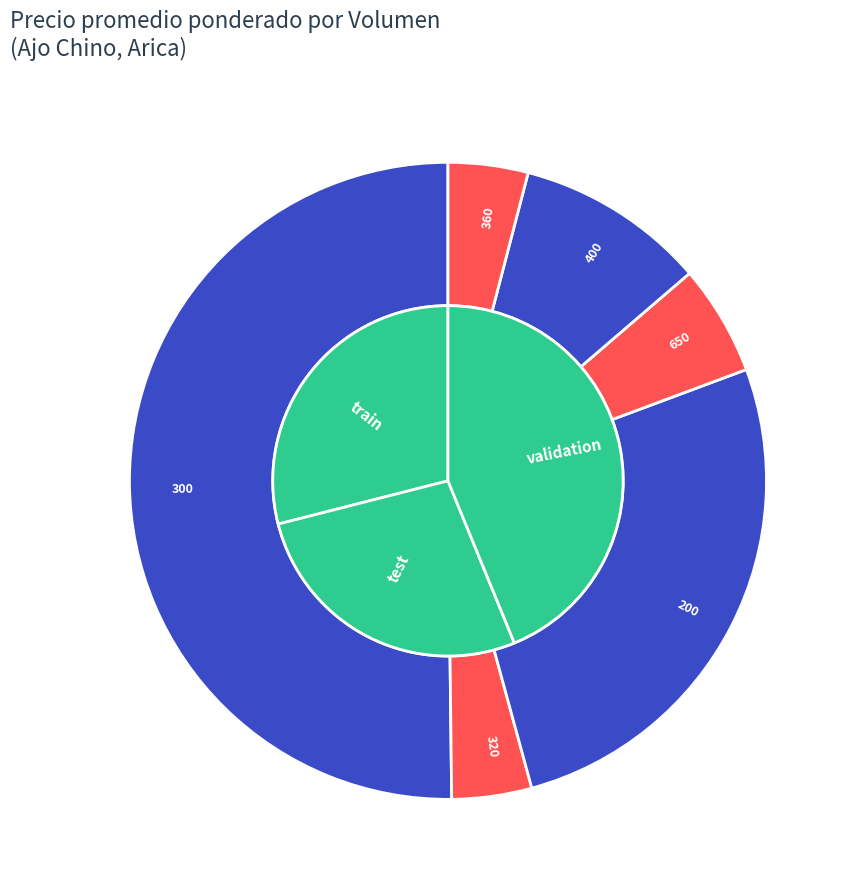

What percentage is the 320 slice, to the nearest percent?

4%